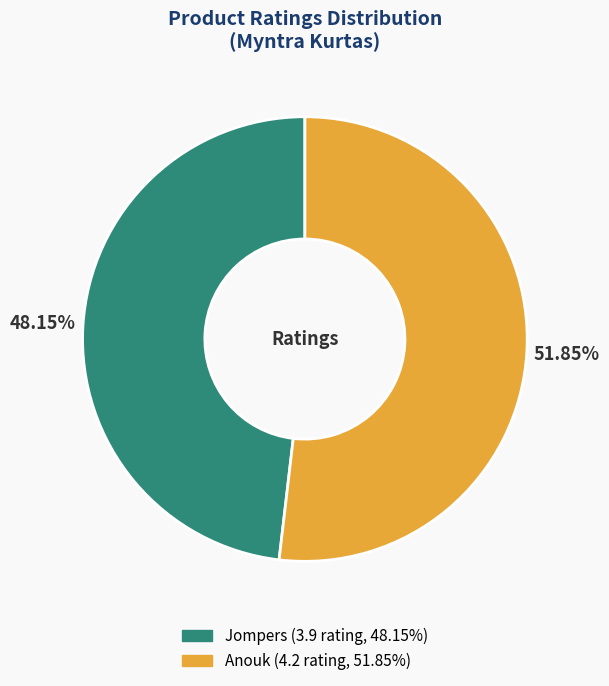

Rank the categories by value from highest to lowest.

Anouk, Jompers